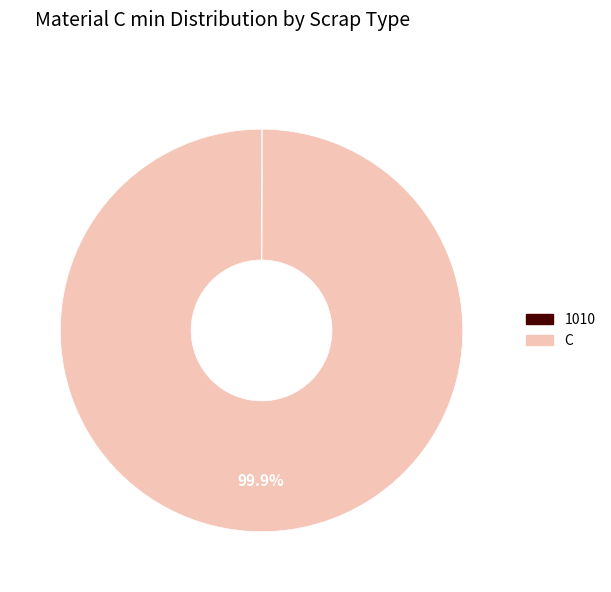

What percentage is NOT represented by C?

0.1%